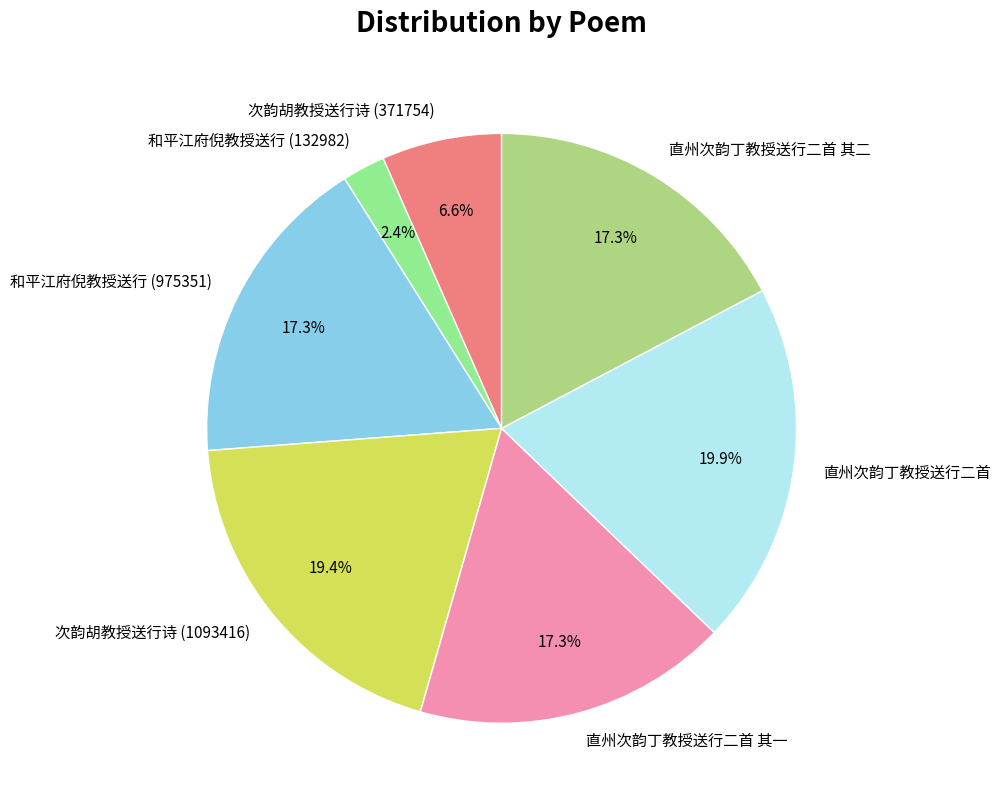

What portion of the pie excludes 和平江府倪教授送行 (975351)?

82.7%